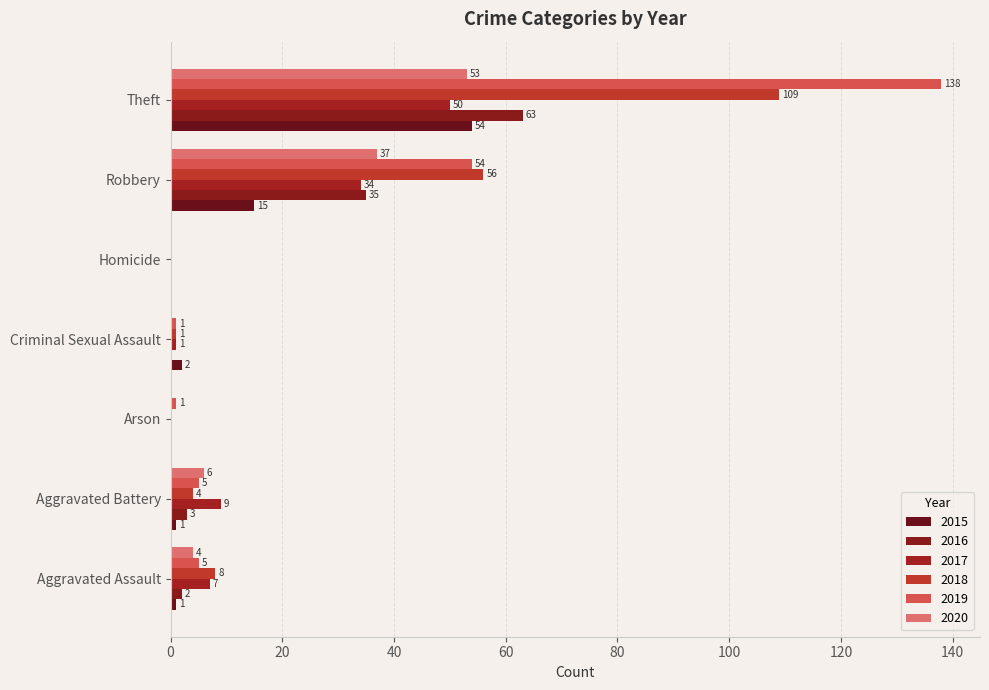

Between Aggravated Assault and Aggravated Battery, which series saw the biggest shift?

2018